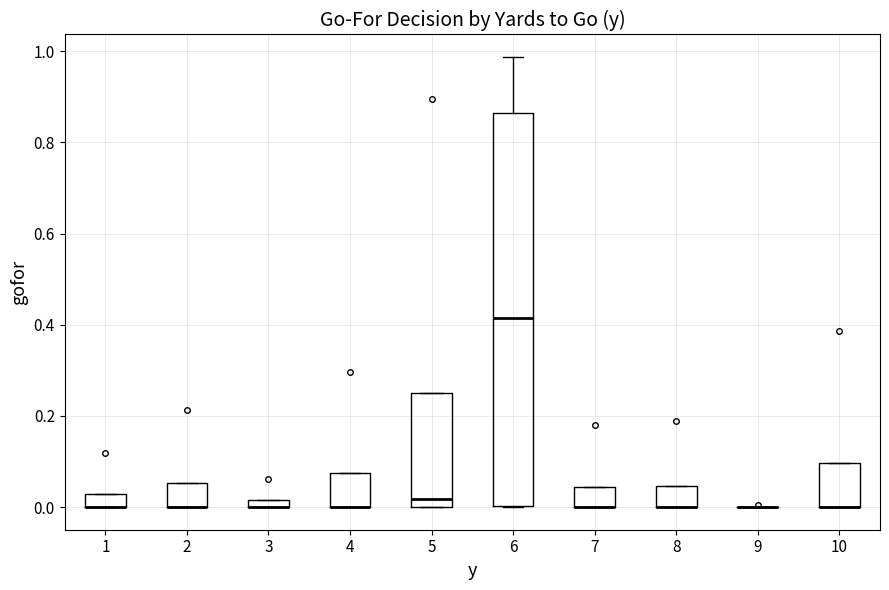

Where is the upper edge of the box at x = 2 on the y-axis? The values are not printed on the chart, so give them approximately, as read against the axis.

0.06